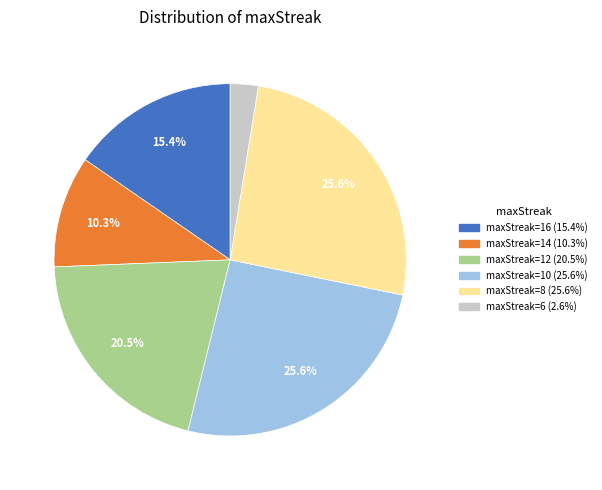

Does any single category account for the majority?

No